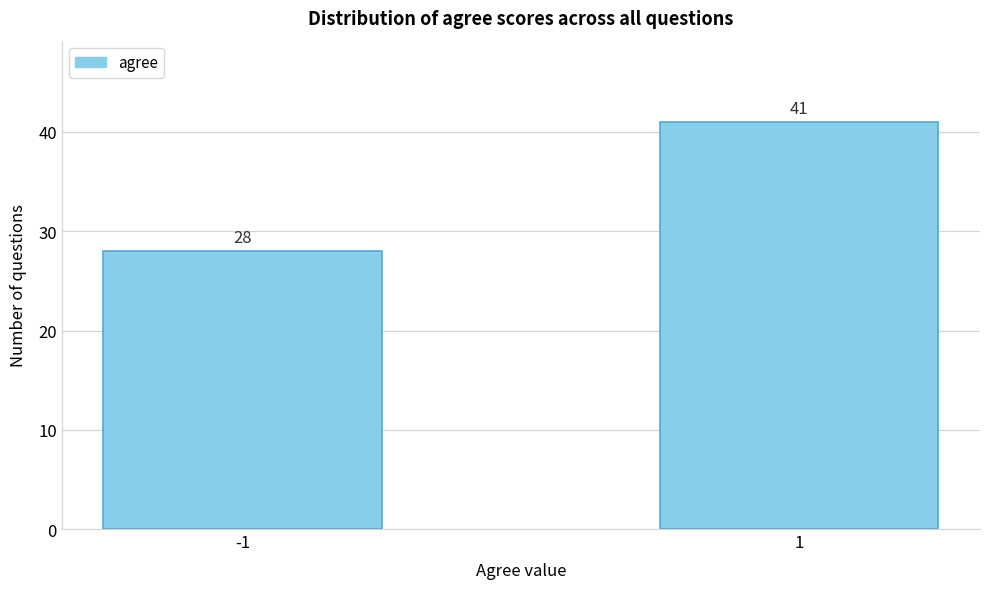

Reading left to right, what are all the values shown in this chart?

28	41